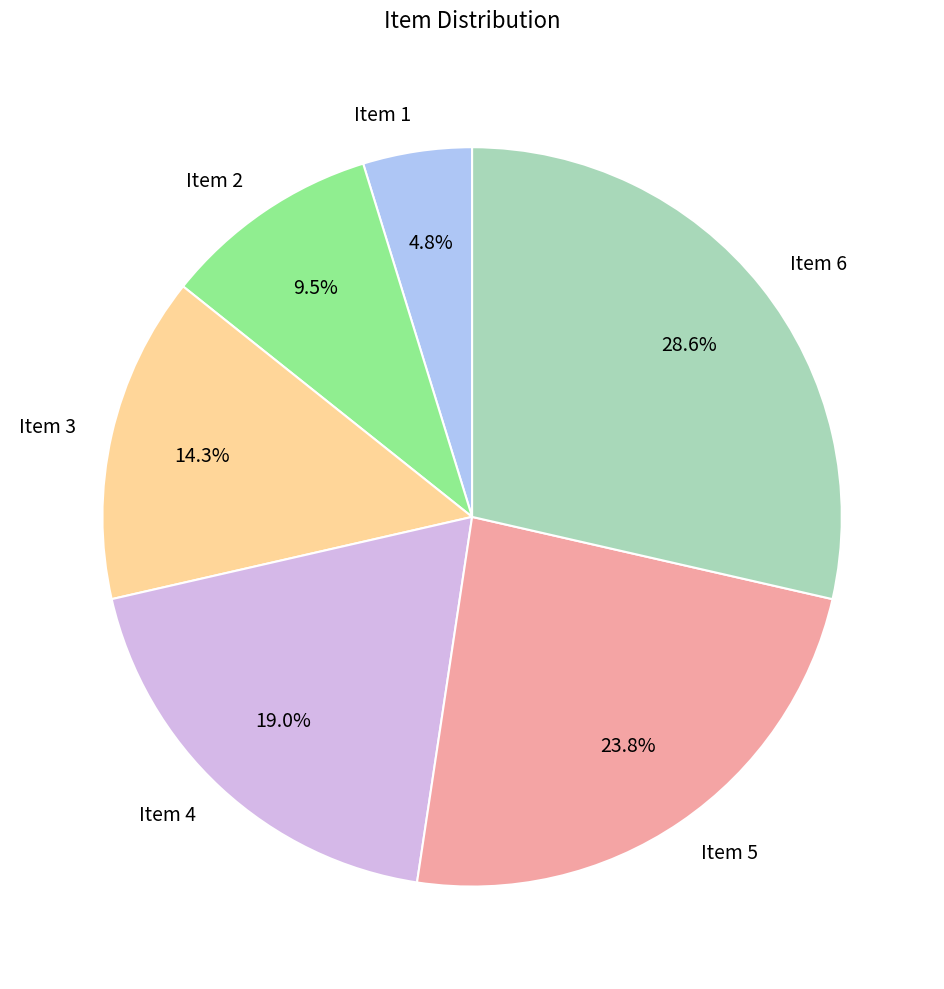

What is the total percentage of Item 1 and Item 4?

23.8%